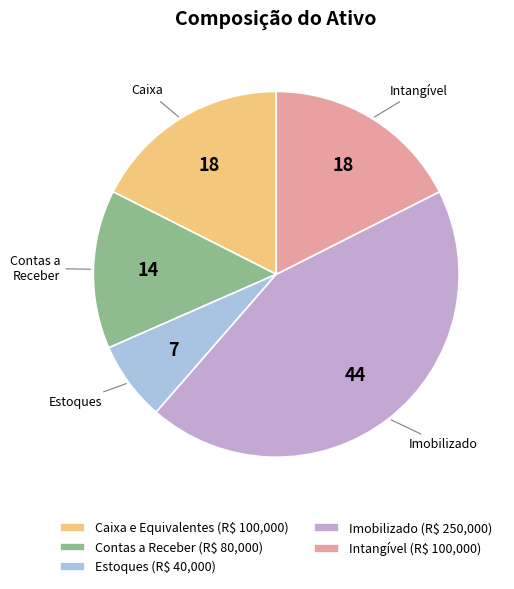

Is Intangível the majority of the pie?

No